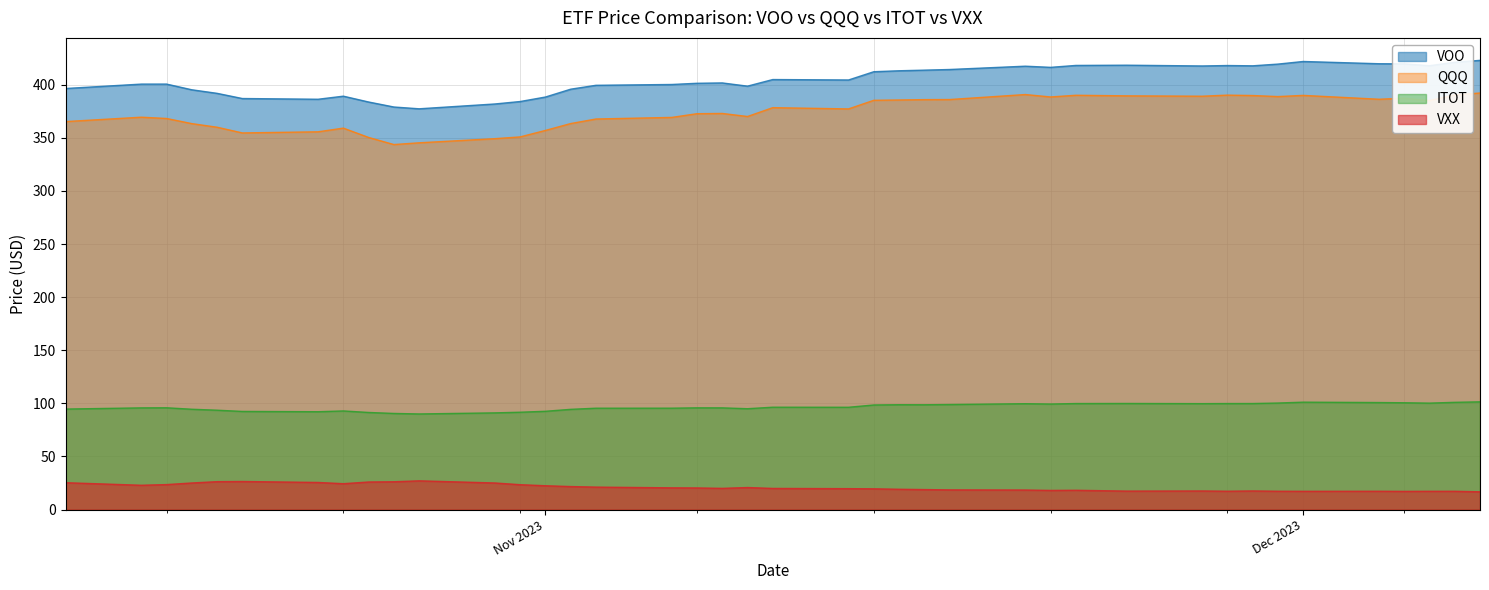

How many values in the QQQ series are below 377?

20